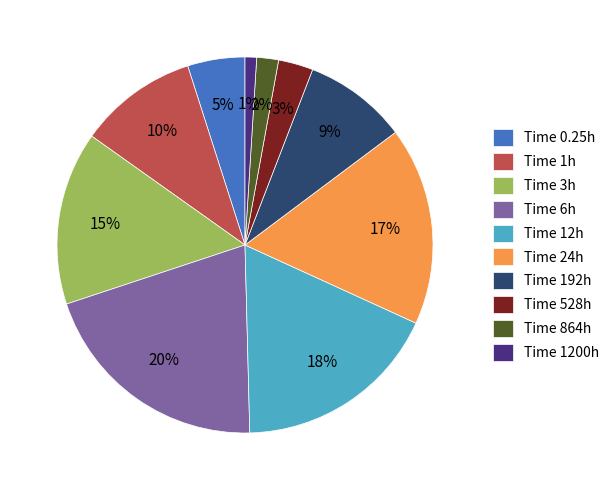

Is Time 528h the majority of the pie?

No